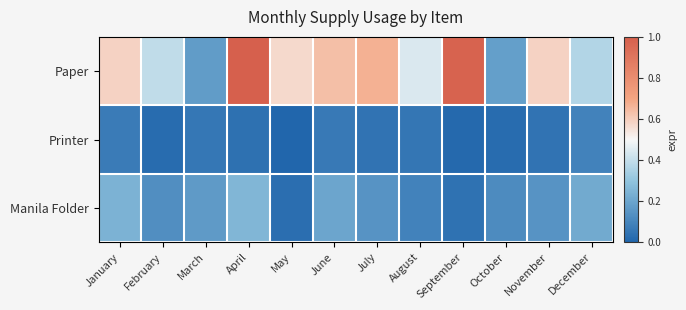

Rank the series at December from highest to lowest value.

Paper, Manila Folder, Printer